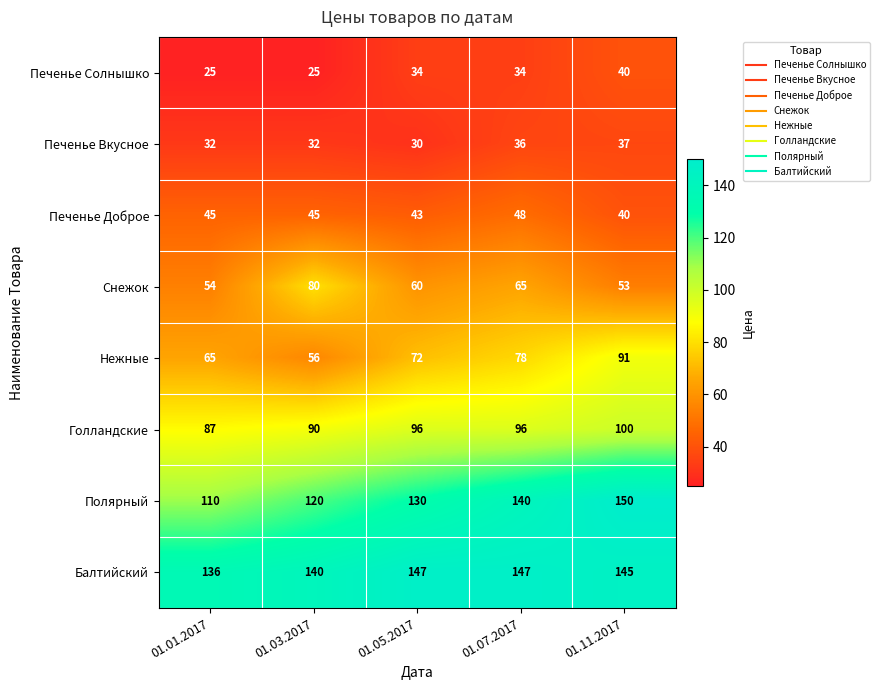

At which label is Снежок closest to 66?

01.07.2017